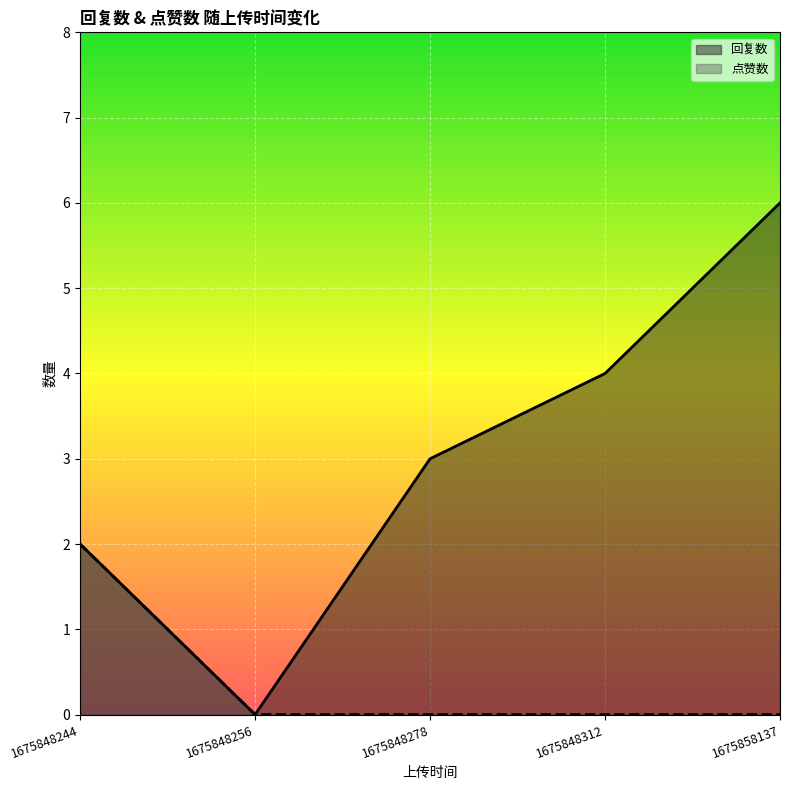

What are all the series names shown in the legend?

回复数, 点赞数